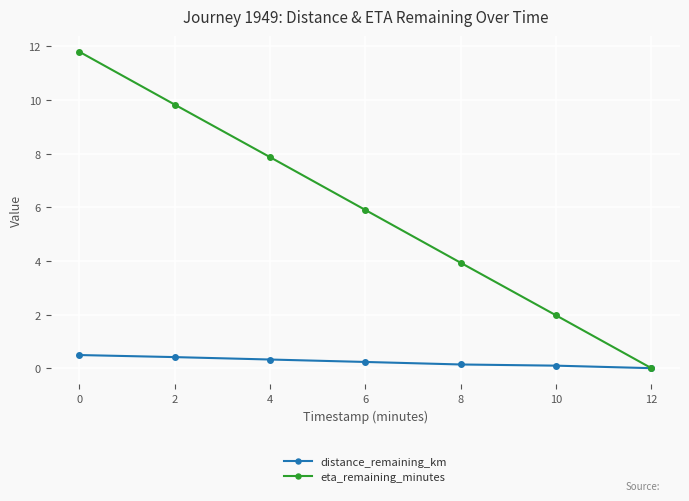

What is the average value of the distance_remaining_km series?

0.2